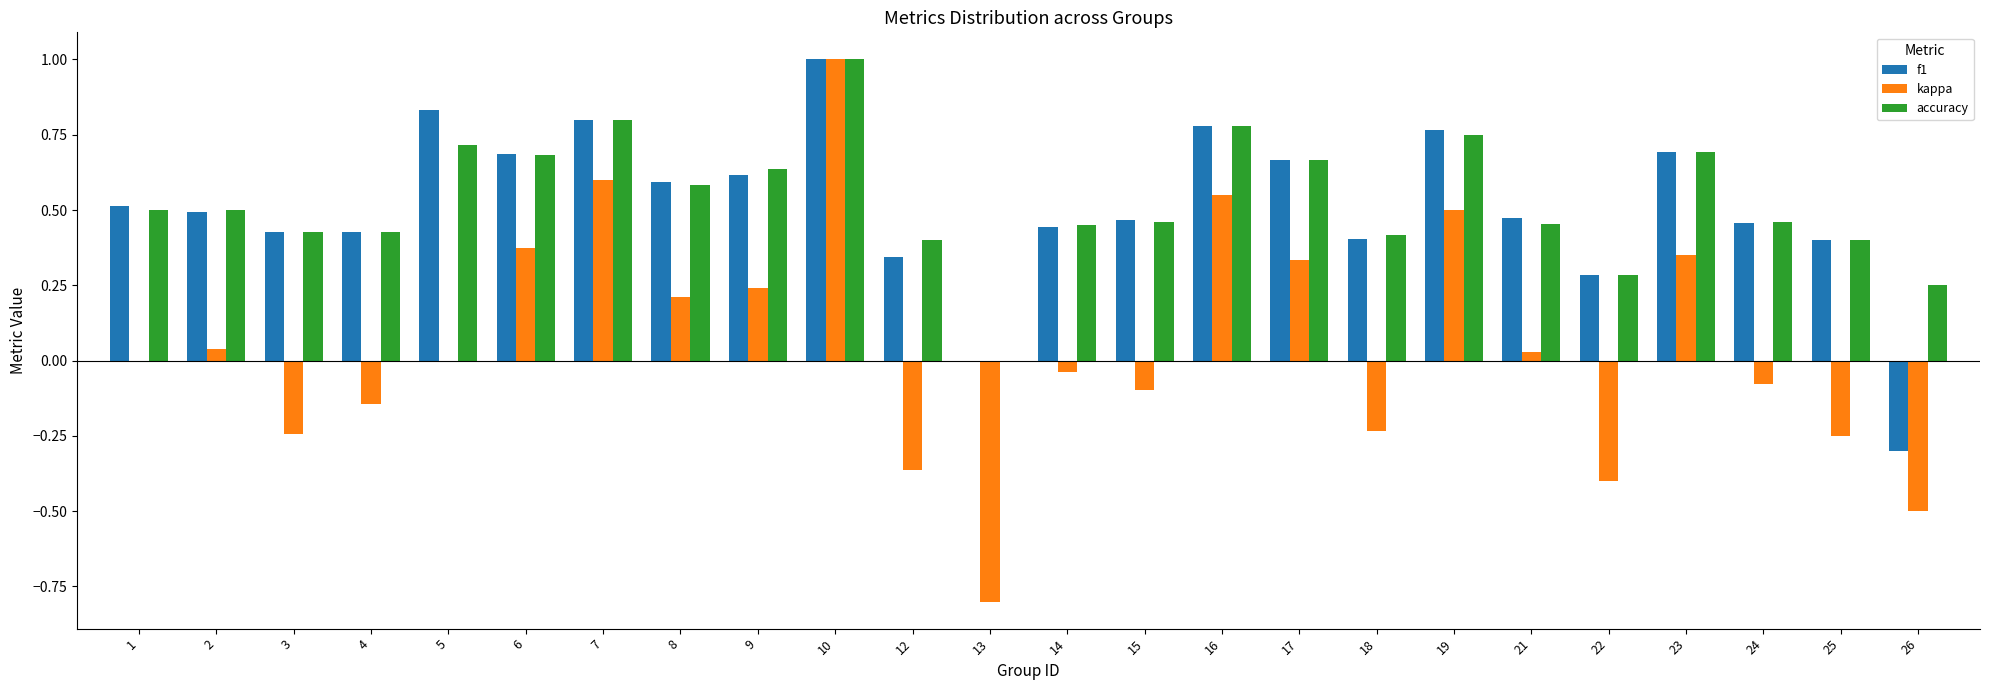

The value of kappa at 15 is 0.3. True or false?

False